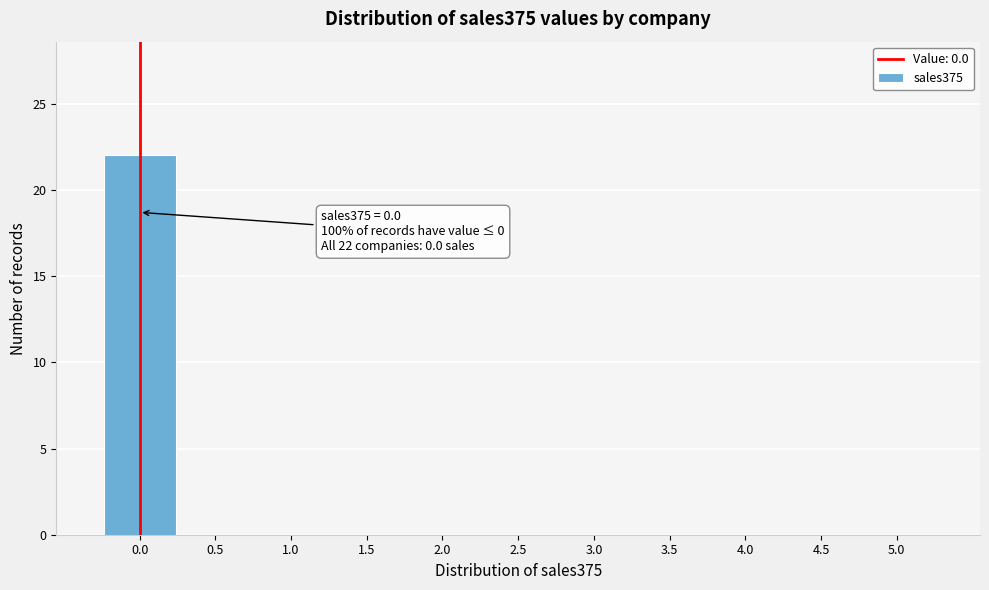

Which range on the x-axis has the tallest bar?

-0.25 to 0.25